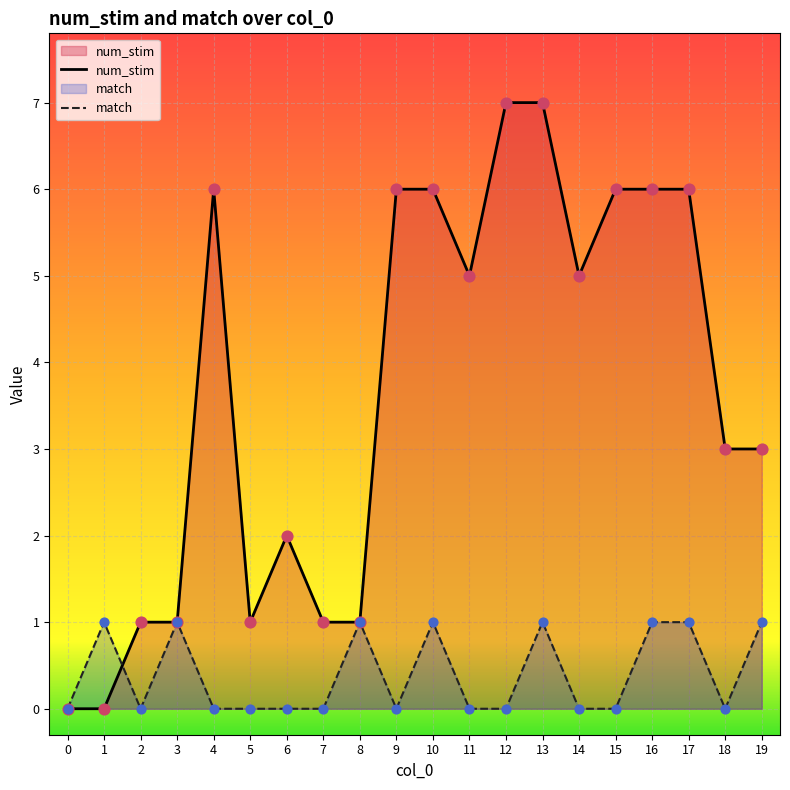

Is the value of num_stim at 11 greater than the value of match at 0?

Yes